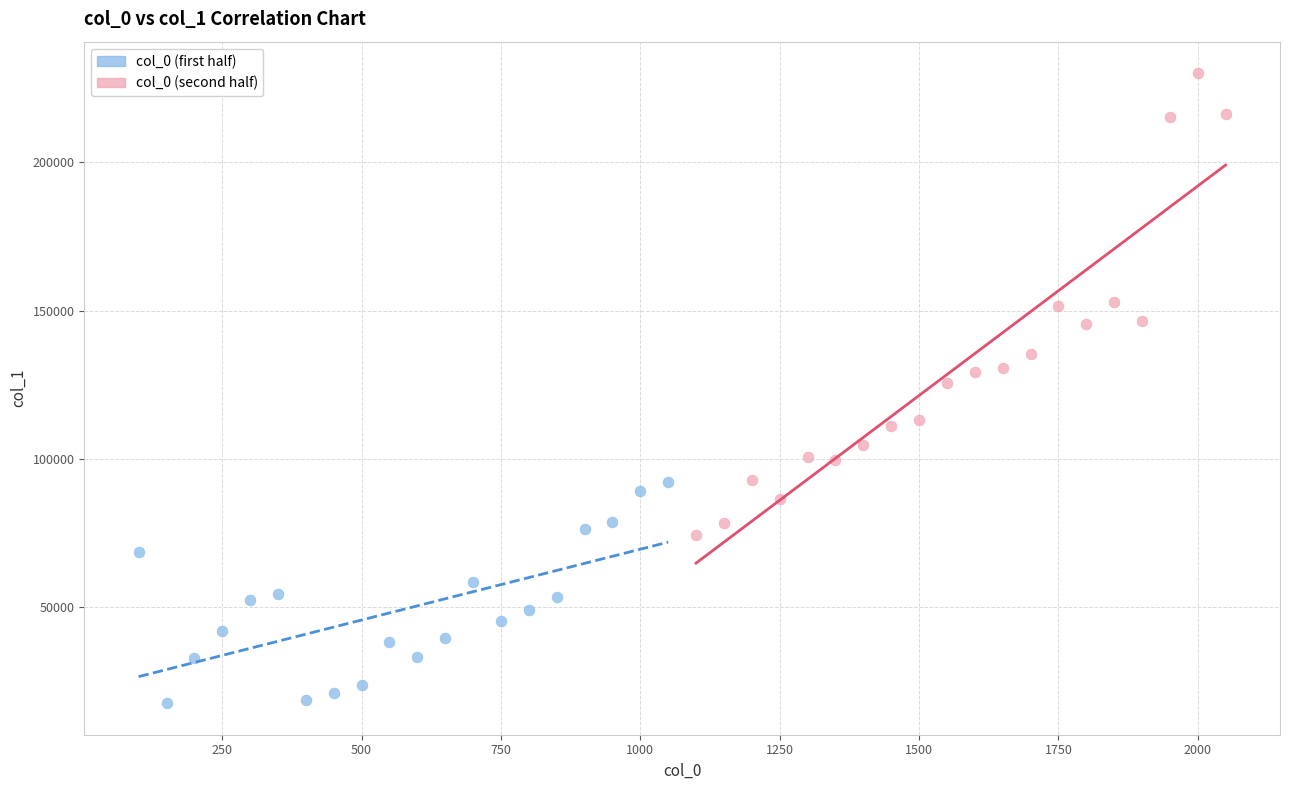

Which series reaches the minimum Y coordinate?

col_0 (first half)